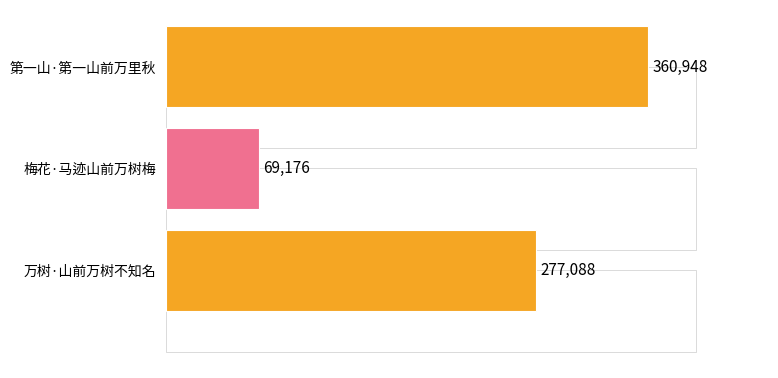

How many values are between 69176 and 360948?

3